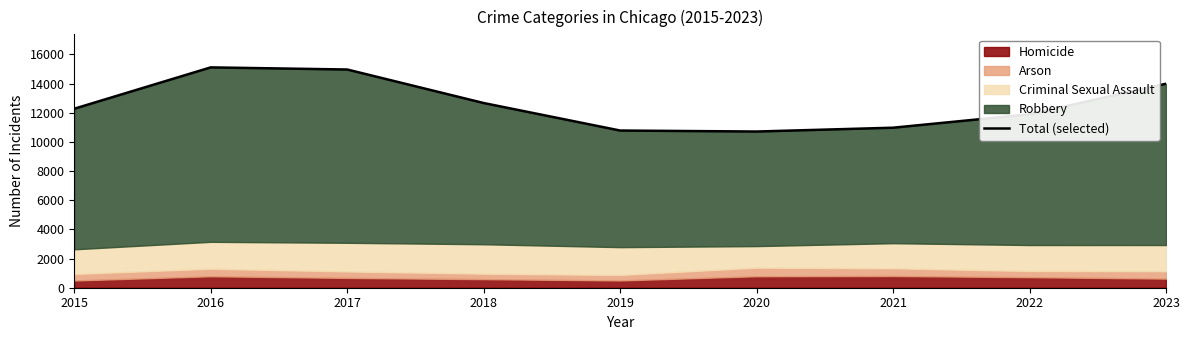

What is the change in value from 2018 to 2021?

-1691